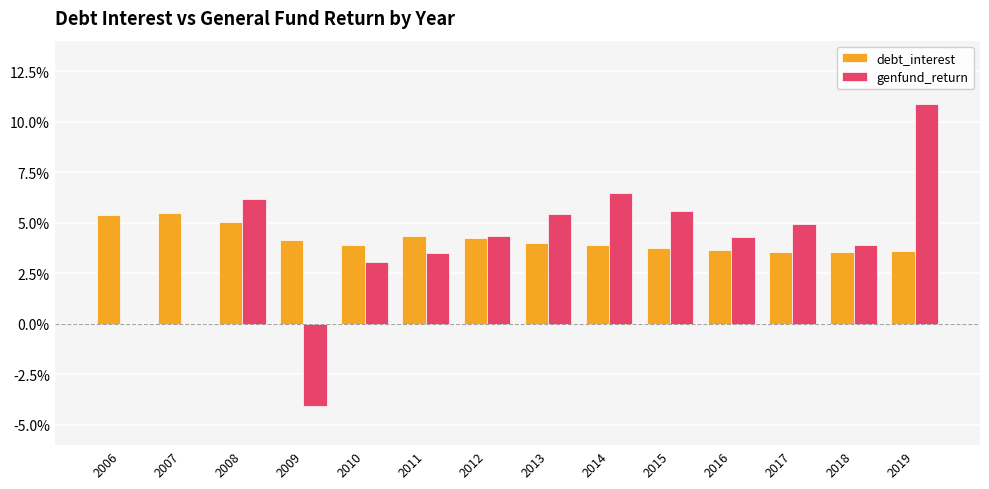

Which series changed the most between 2009 and 2010?

genfund_return